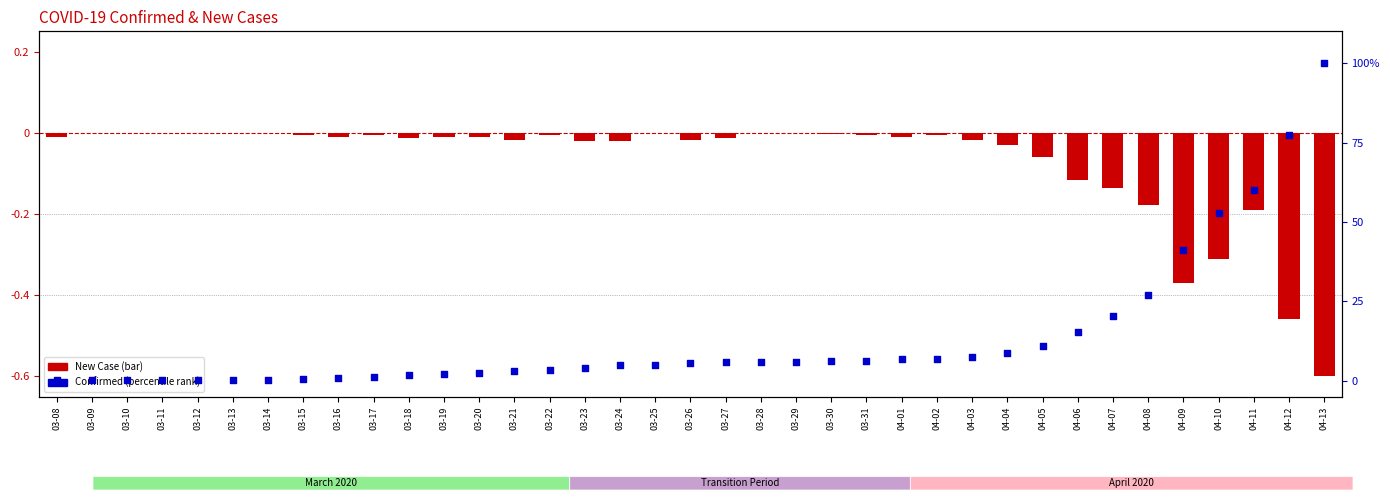

At how many categories does at least one series exceed 22?

6